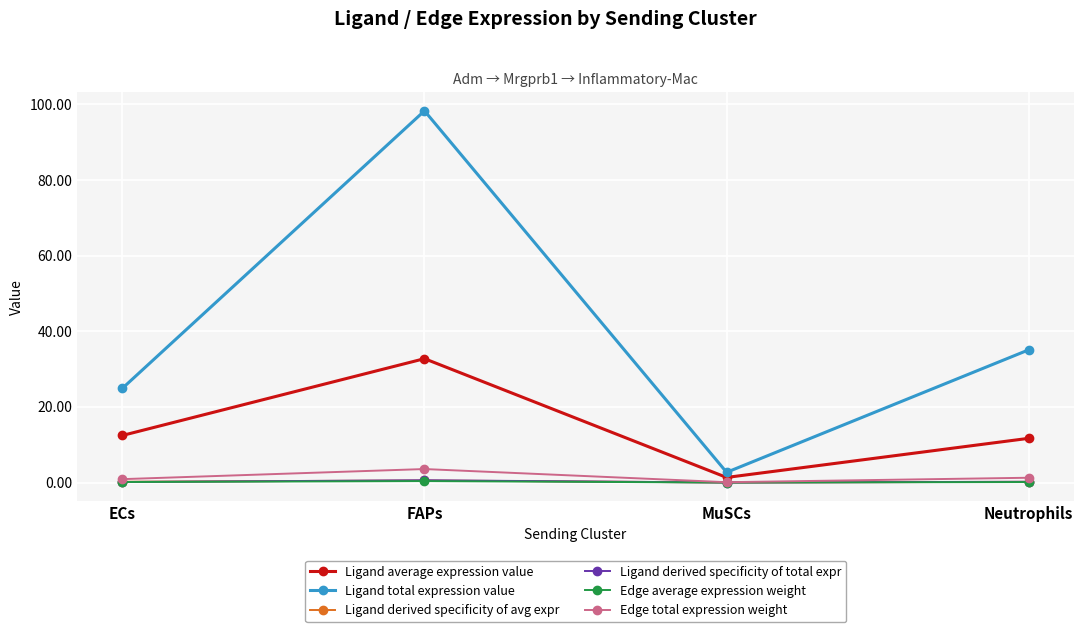

What is the value of the Ligand total expression value point at the 3rd from the left?

2.7